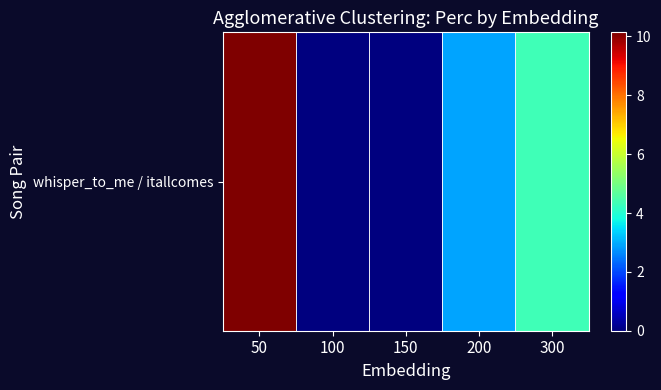

Count the number of values greater than 2.

3